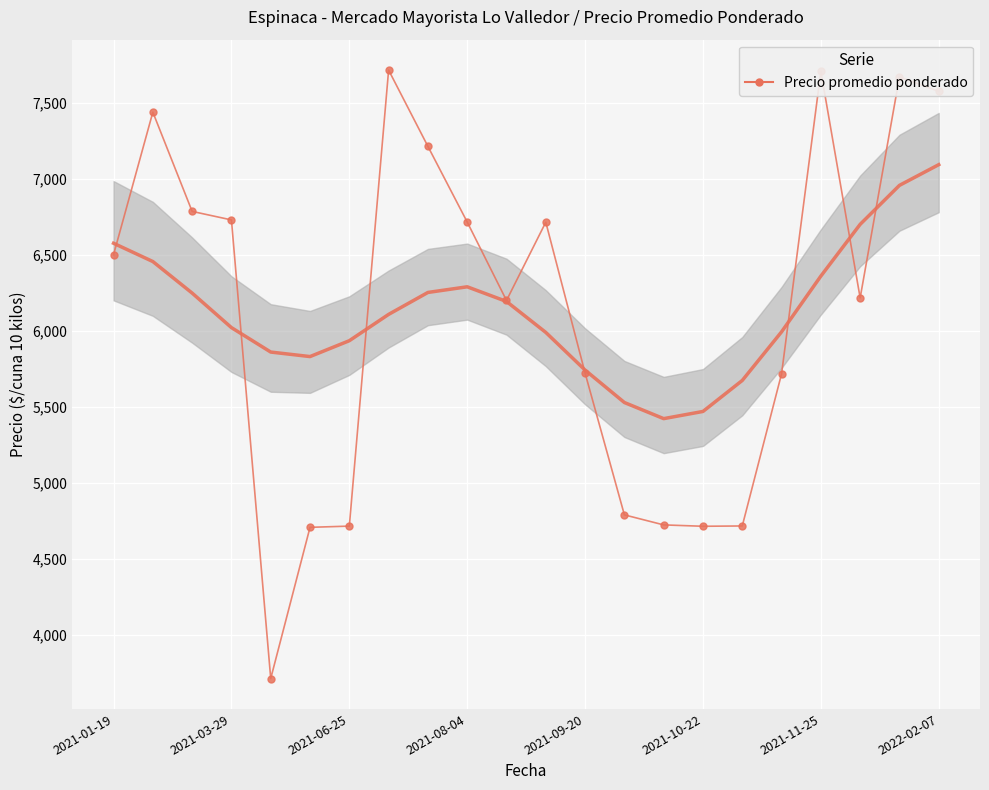

What is the maximum value shown in the chart?

7715